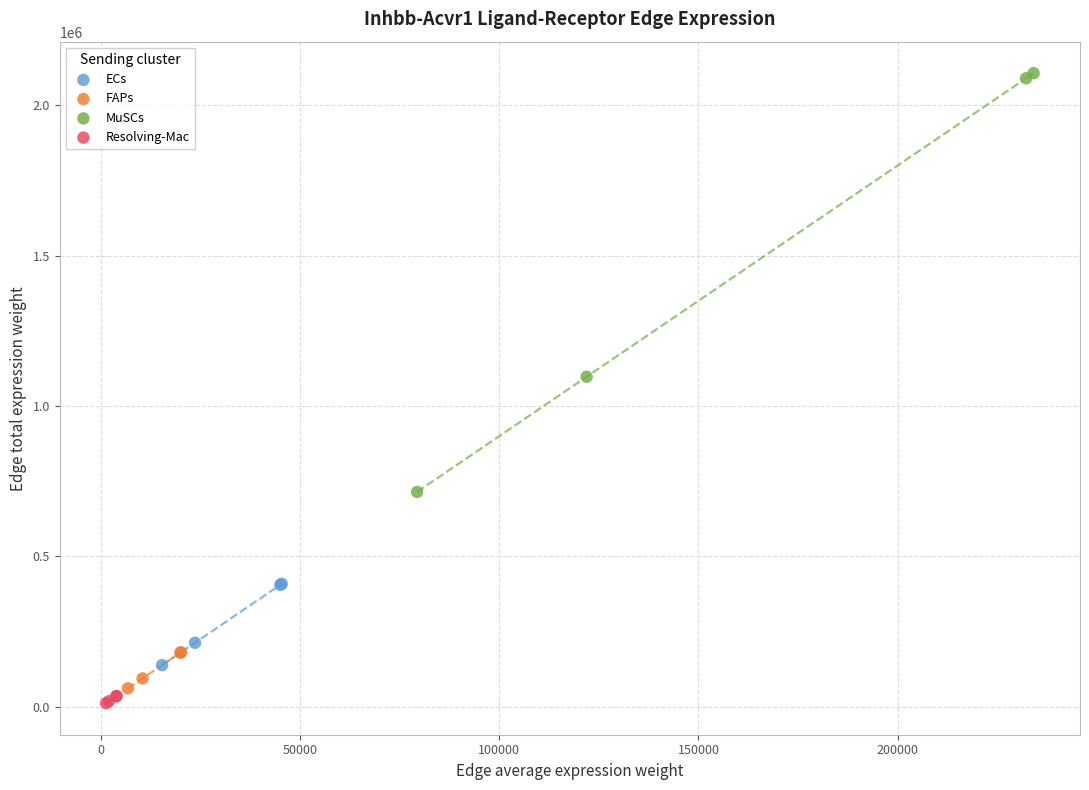

Which series reaches the maximum Y coordinate?

MuSCs